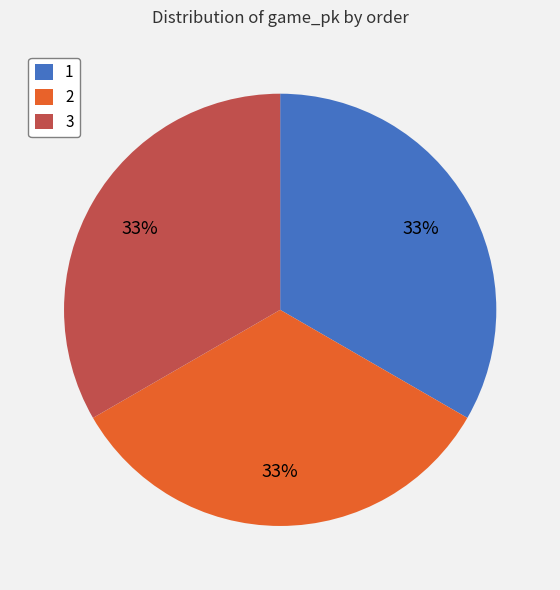

Is it true that 1 is 41% of the pie?

False